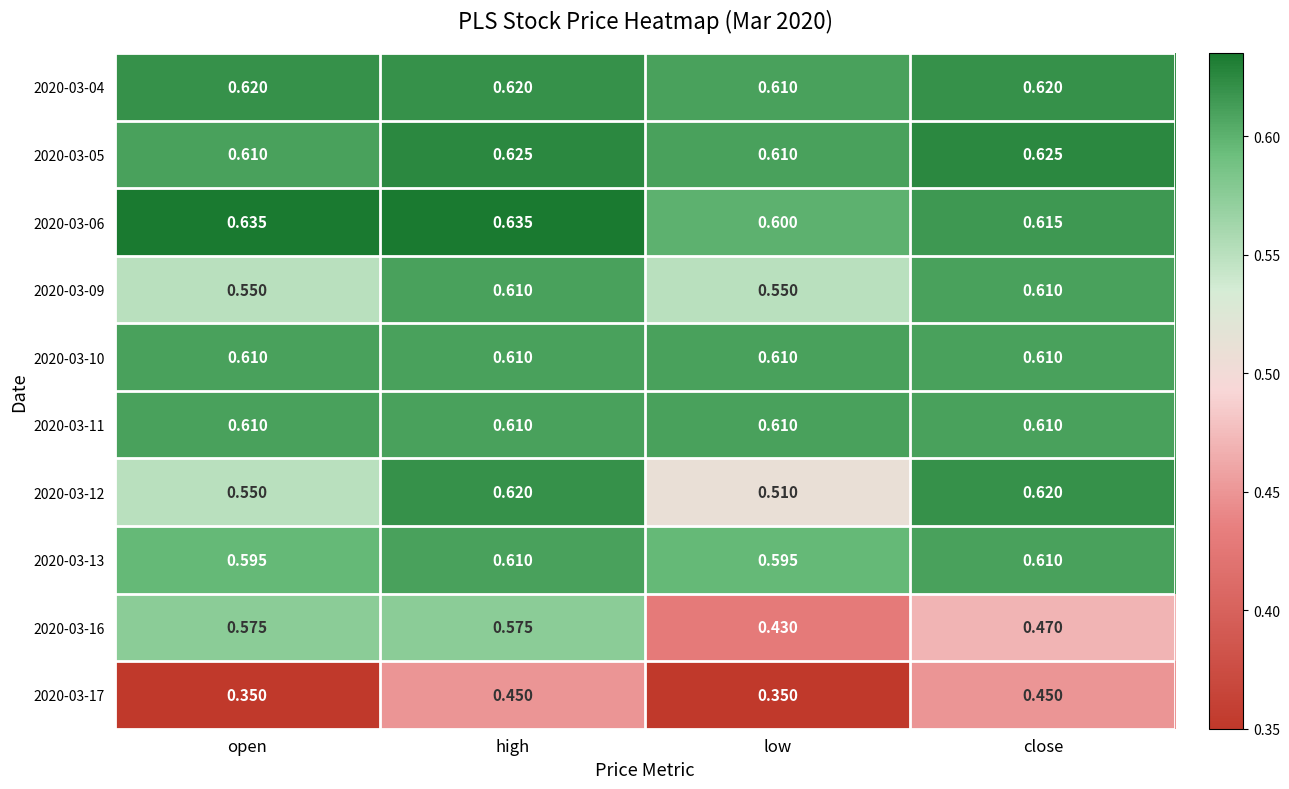

How many distinct data groups are displayed?

10